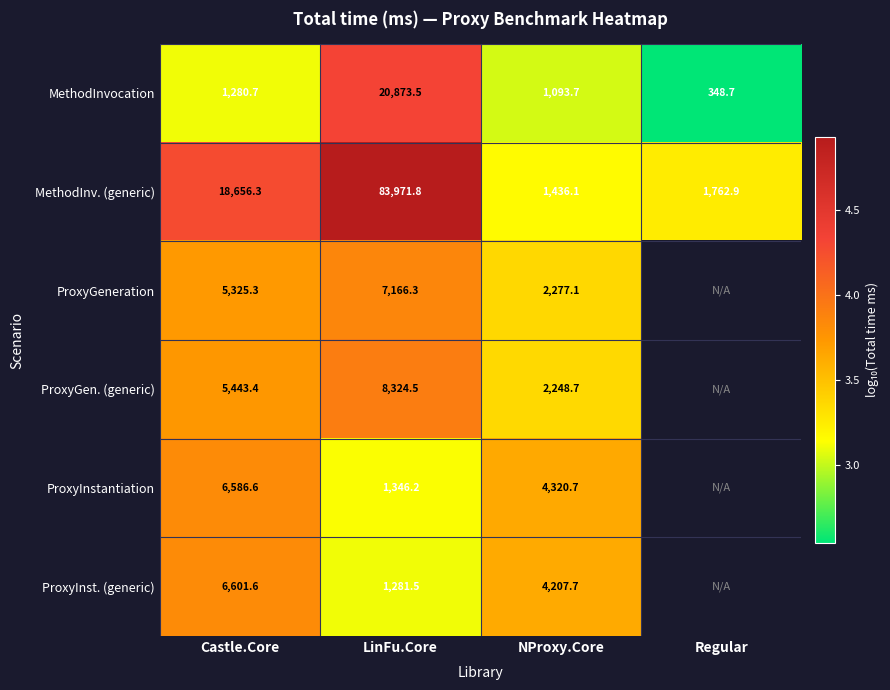

How many data points does each series have?

4